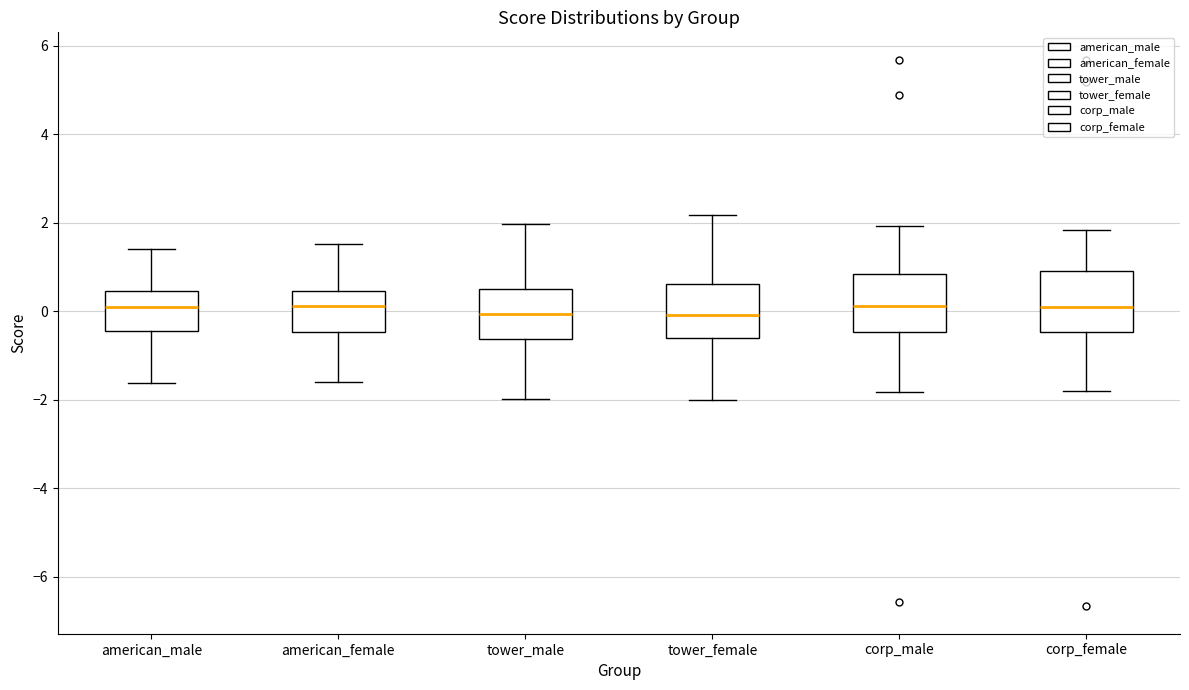

Reading left to right, read every box against the y-axis: the position of its median line, the range the box covers, and the ends of its whiskers. The values are not printed on the chart, so give them approximately, as read against the axis.

american_male: median 0.2, box -0.4 to 0.4, whiskers -1.6 to 1.4
american_female: median 0.2, box -0.4 to 0.4, whiskers -1.6 to 1.6
tower_male: median 0.0, box -0.6 to 0.6, whiskers -2.0 to 2.0
tower_female: median 0.0, box -0.6 to 0.6, whiskers -2.0 to 2.2
corp_male: median 0.2, box -0.4 to 0.8, whiskers -1.8 to 2.0
corp_female: median 0.0, box -0.4 to 1.0, whiskers -1.8 to 1.8